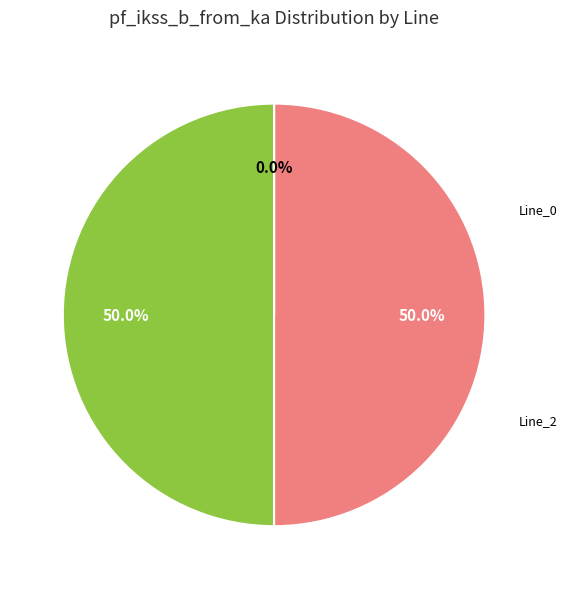

To the nearest percent, what is the difference between the largest and smallest slice percentages?

50%